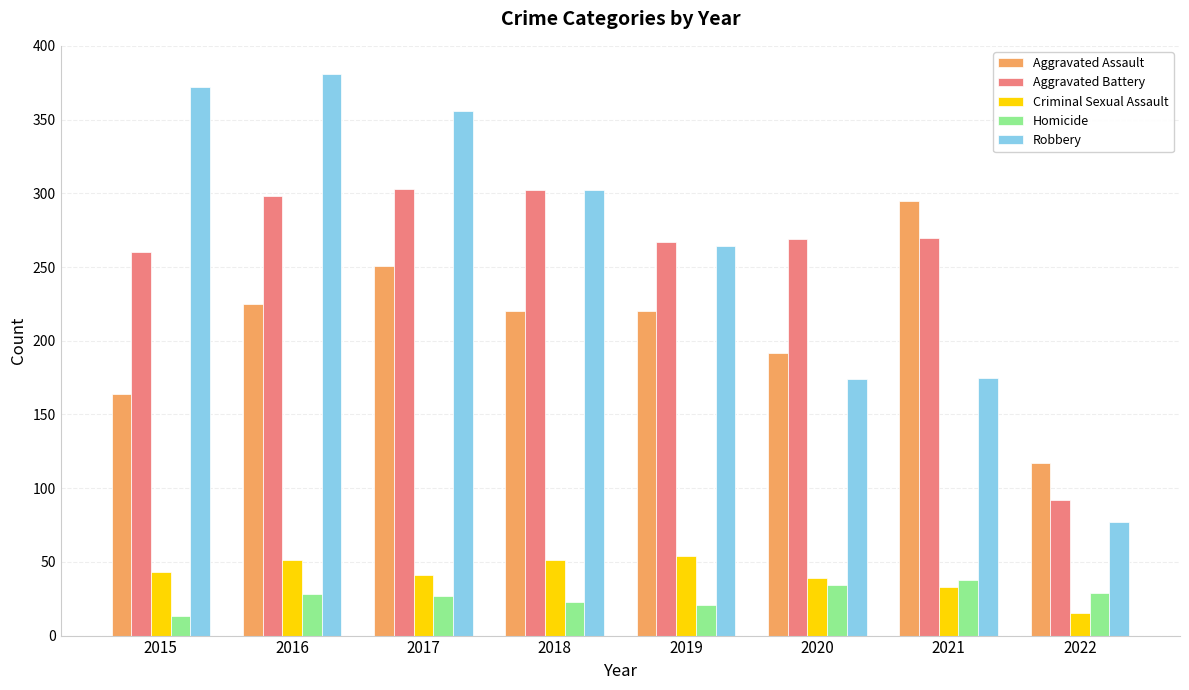

Does the chart contain any negative values?

No